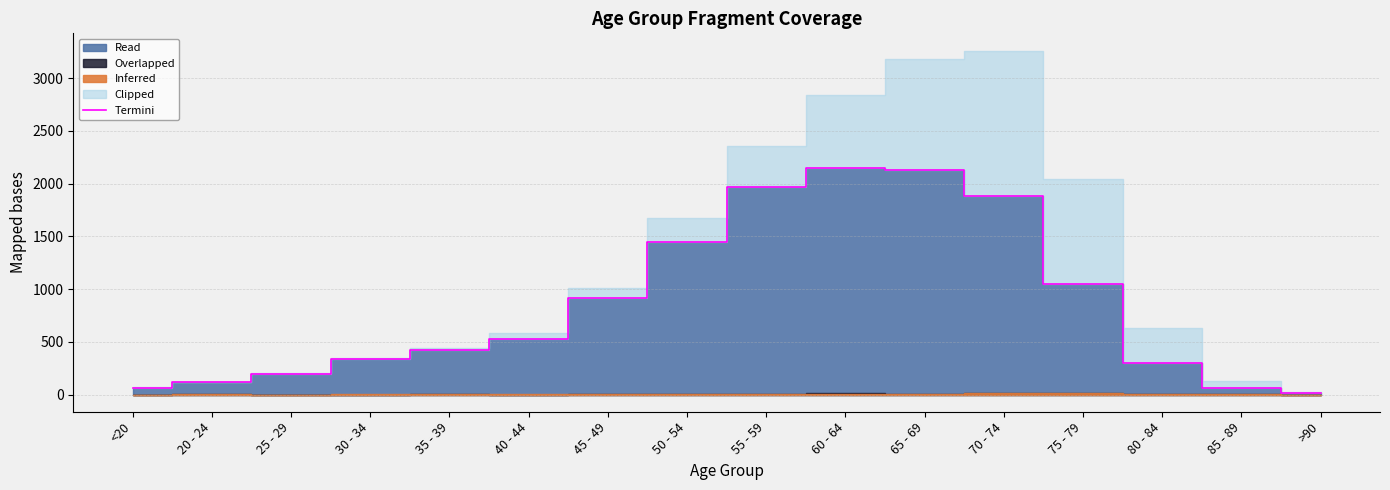

What is the label of the 8th point from the right?

55 - 59